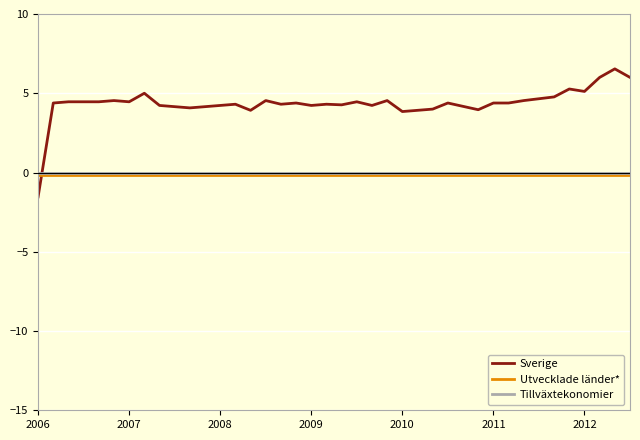

What are all the series names shown in the legend?

Sverige, Utvecklade länder*, Tillväxtekonomier